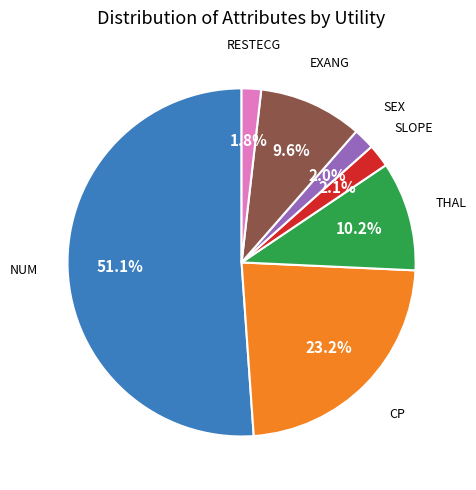

Is there any slice that represents more than half of the pie?

Yes